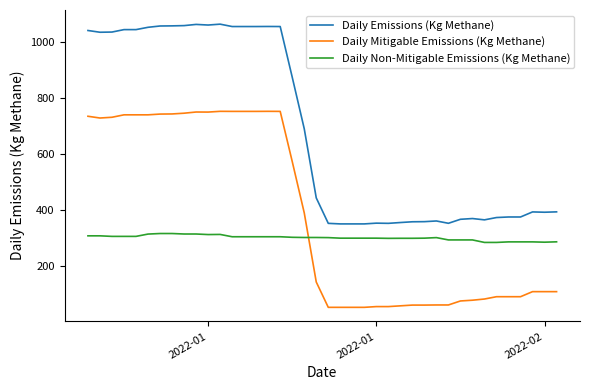

List the series in order of their overall mean, highest first.

Daily Emissions (Kg Methane), Daily Mitigable Emissions (Kg Methane), Daily Non-Mitigable Emissions (Kg Methane)